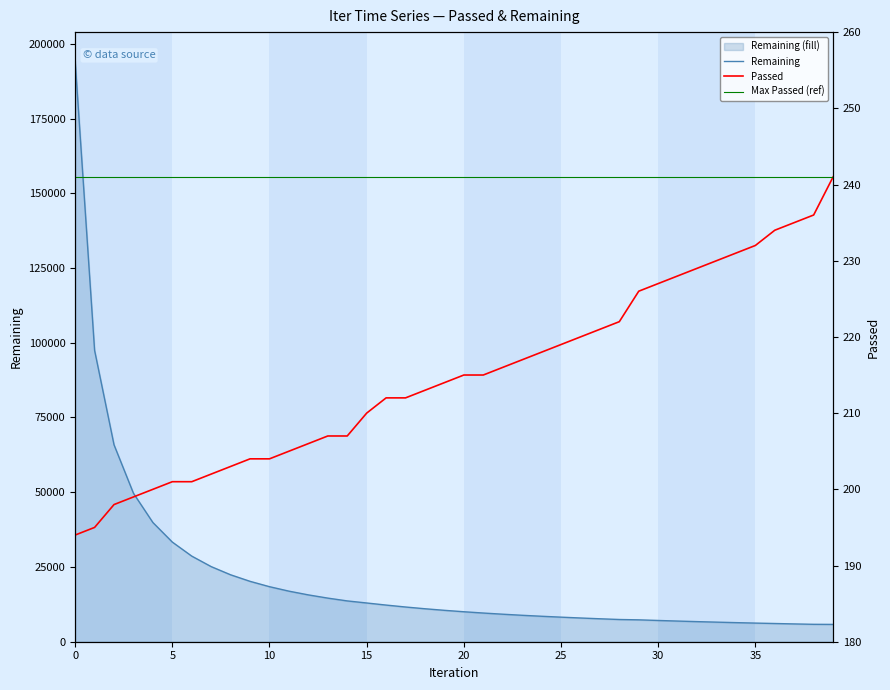

What is the total value across all series at 36?

6328